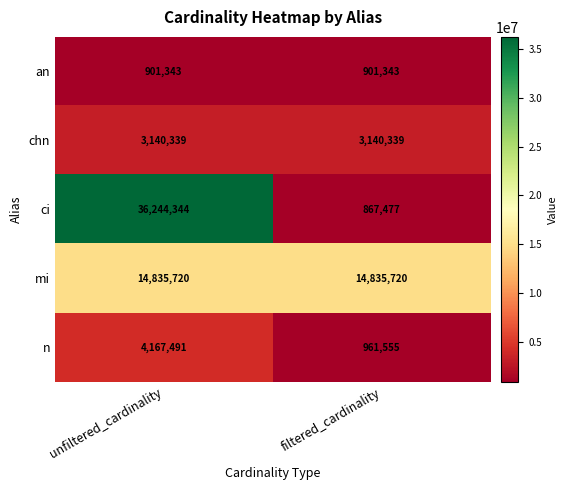

True or false: an has a value of 1480414 at unfiltered_cardinality.

False